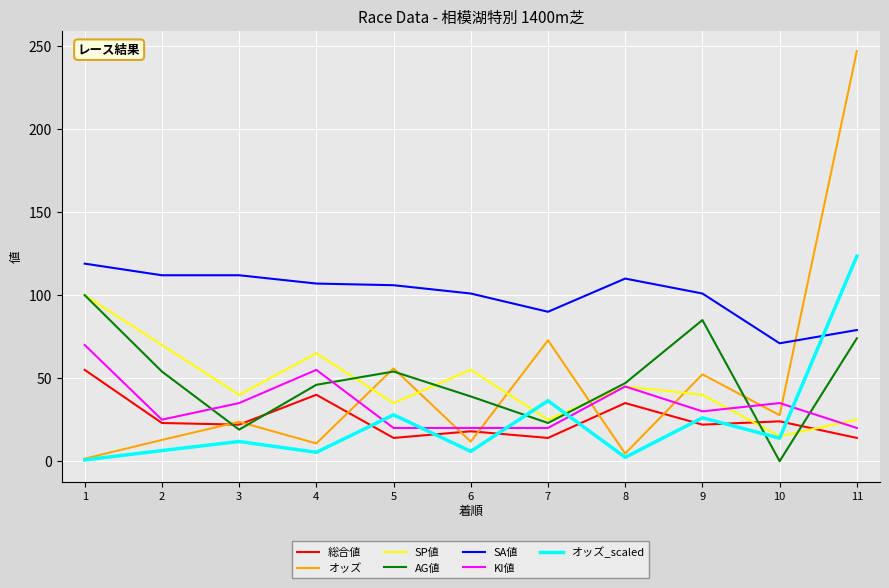

What is the approximate value of 総合値 at 2?

23.0